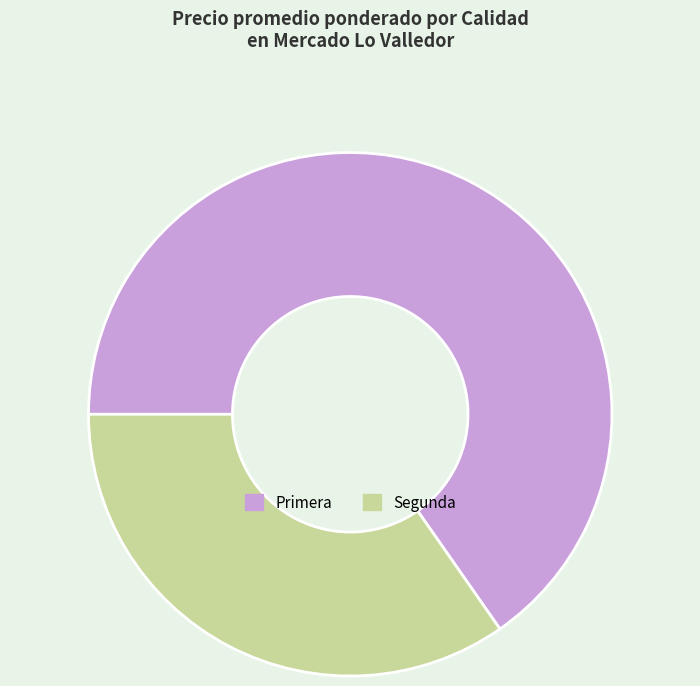

Between Segunda and Primera, which is larger?

Primera